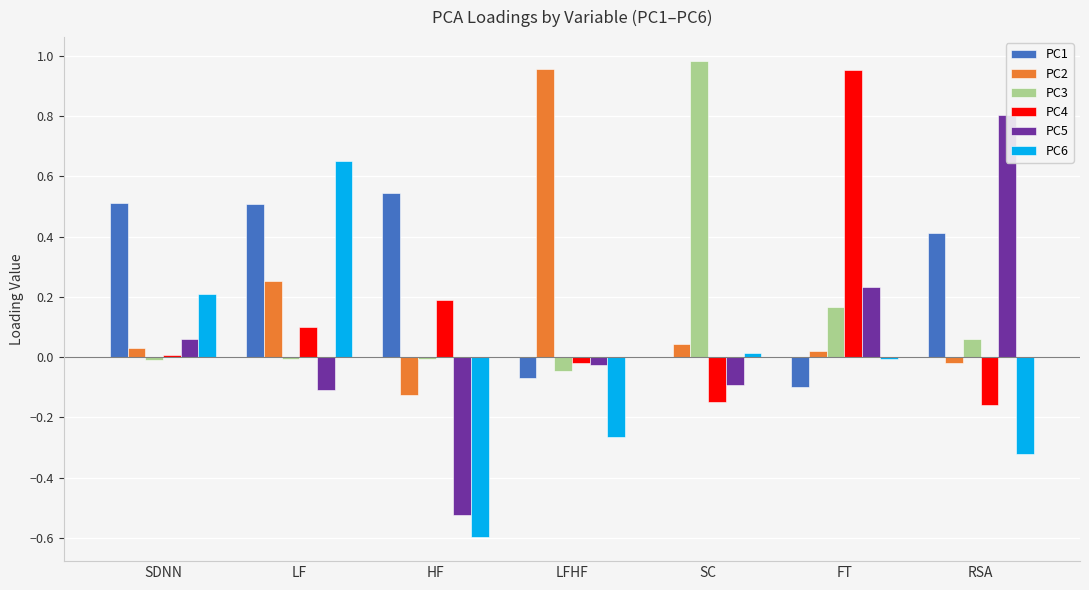

What is the label of the 6th bar from the right?

LF